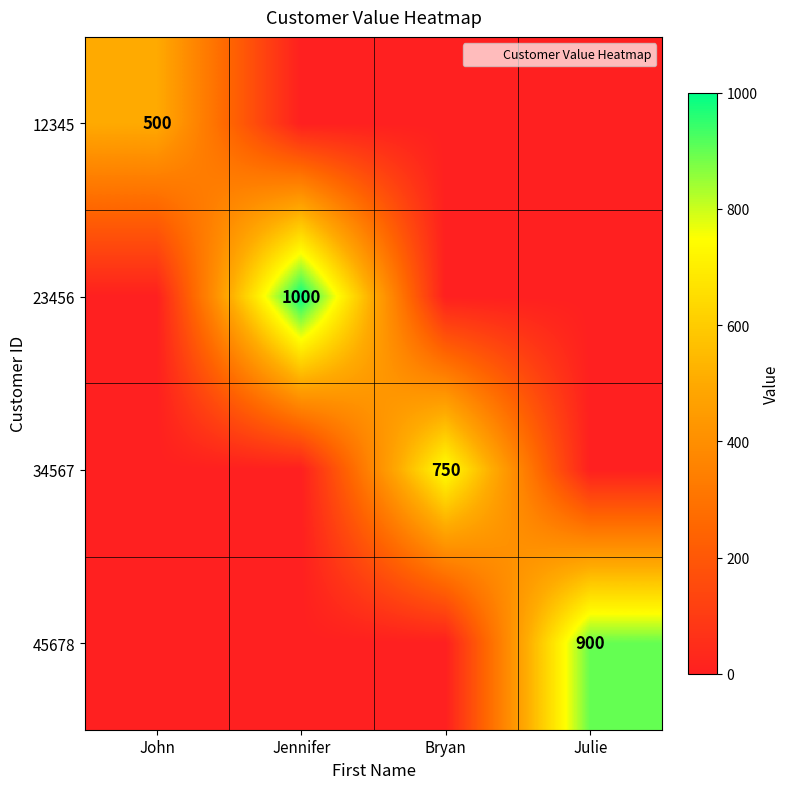

Which category has the highest value across all series?

Jennifer